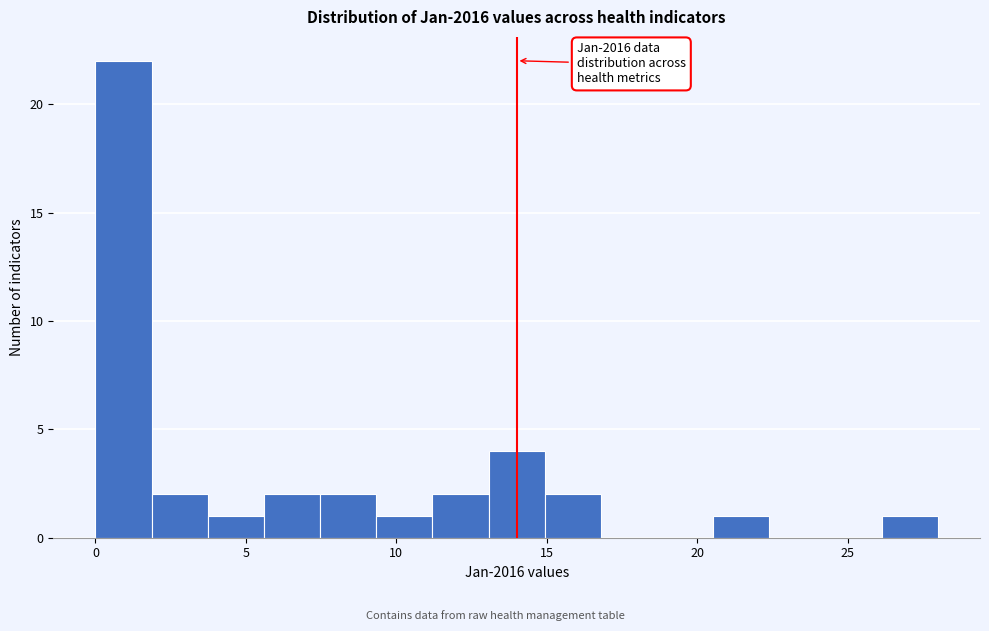

Around what value on the x-axis is the tallest bar? Give the approximate position of its centre, as read against the axis.

1.0